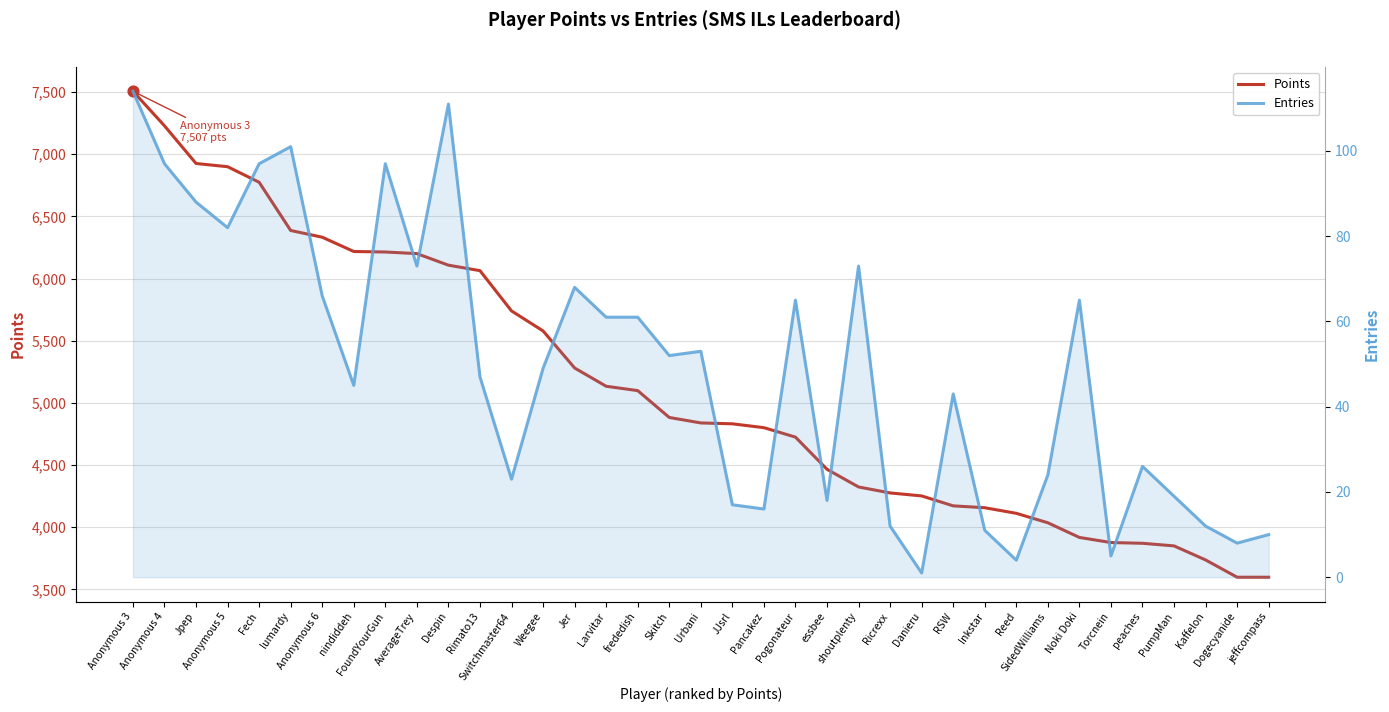

What is the total value across all series at JJsrl?

4849